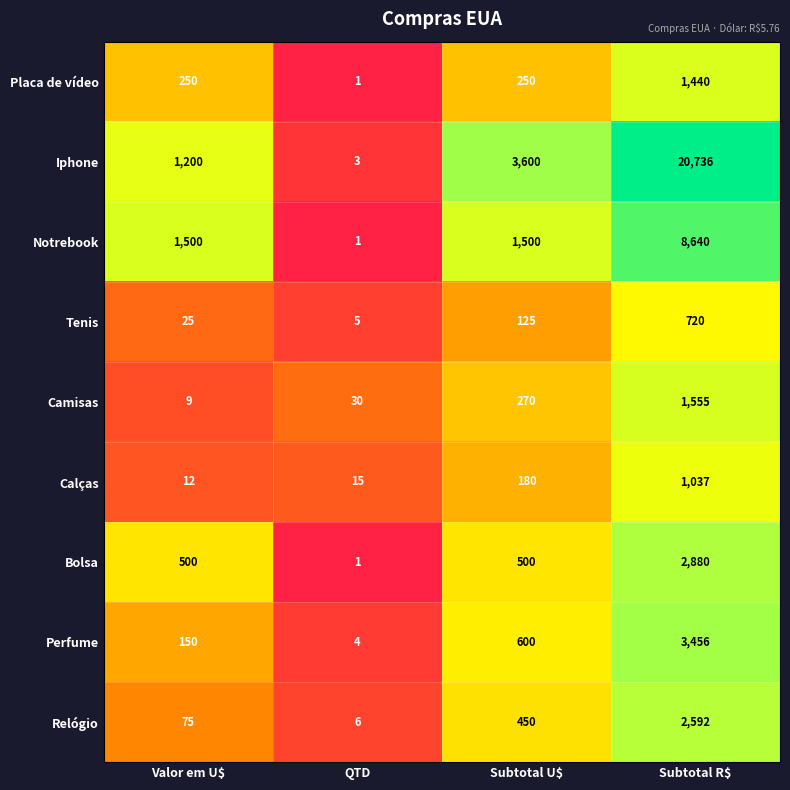

Which series has the largest range (max minus min)?

Iphone